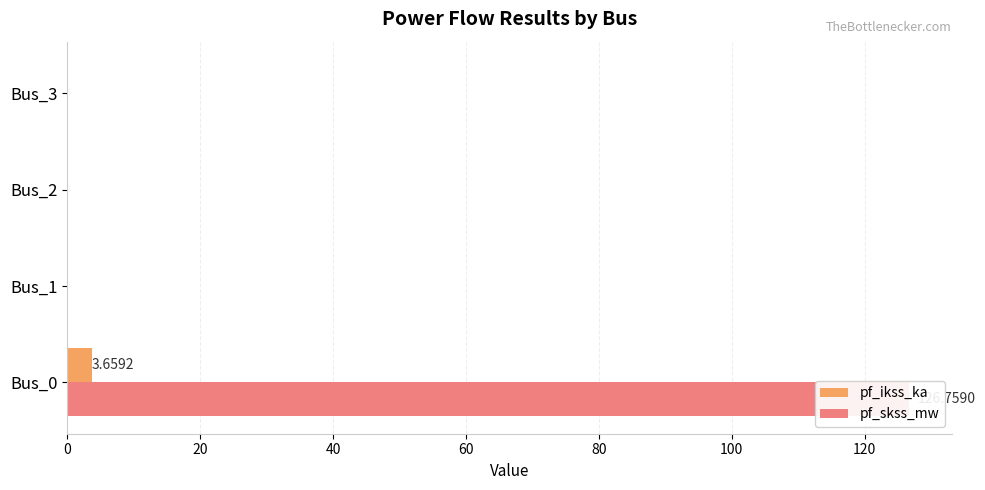

How many bars are there in total?

8